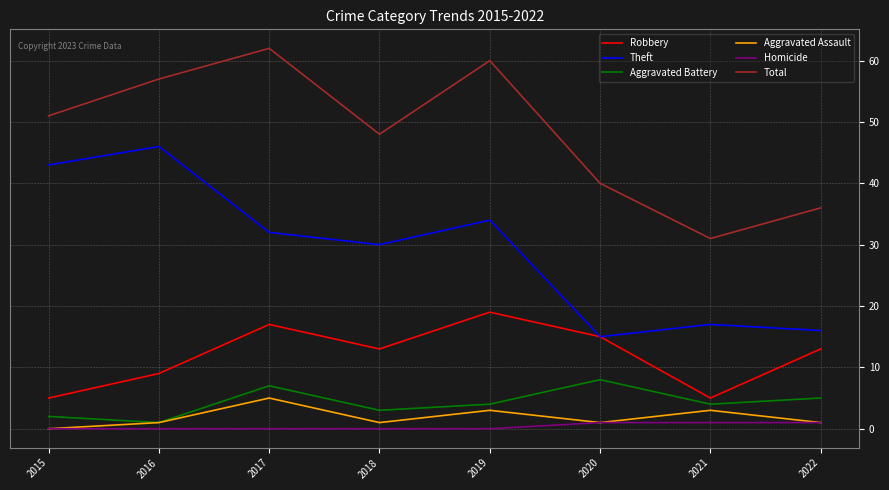

Is the value of Homicide at 2016 greater than the value of Total at 2016?

No